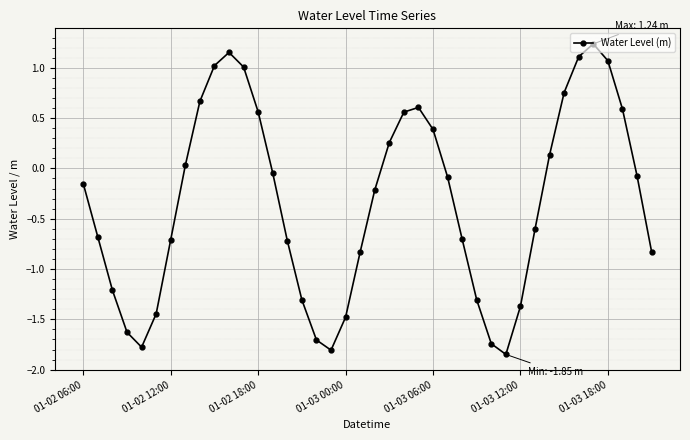

How many points are higher than both their immediate neighbors (excluding endpoints)?

3